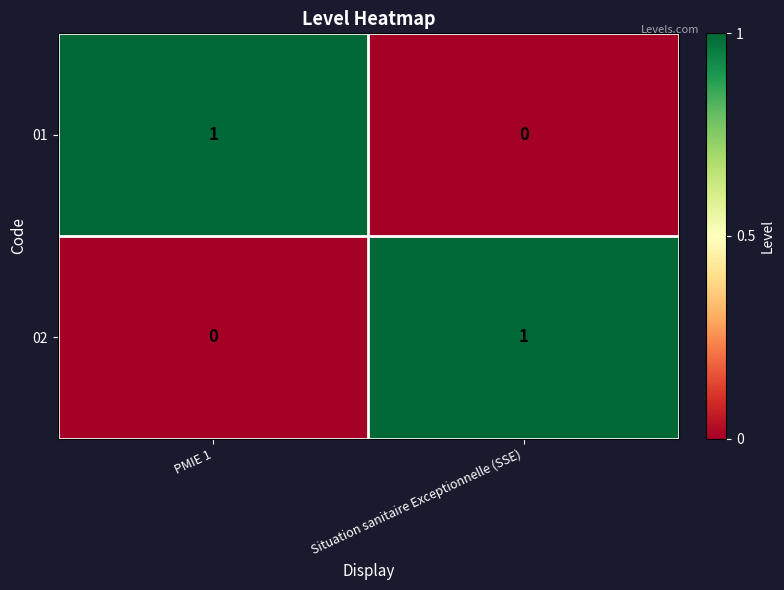

The 02 series shows 1 at PMIE 1. True or false?

False